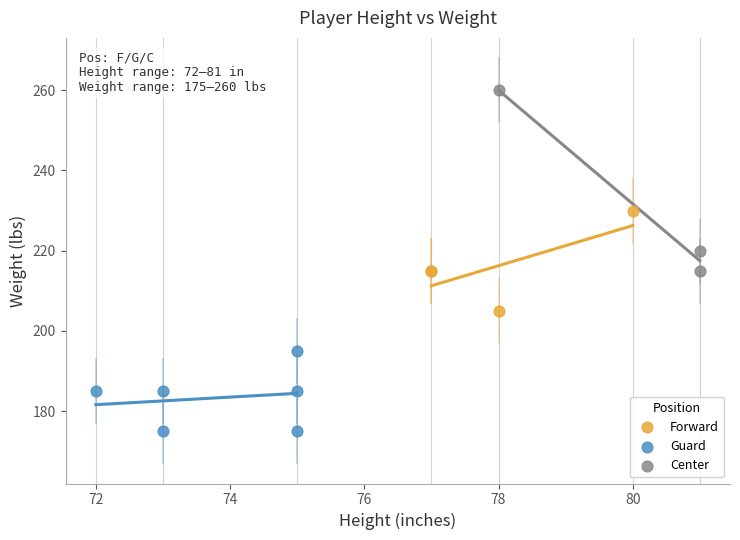

Which series contains the lowest Y value?

Guard